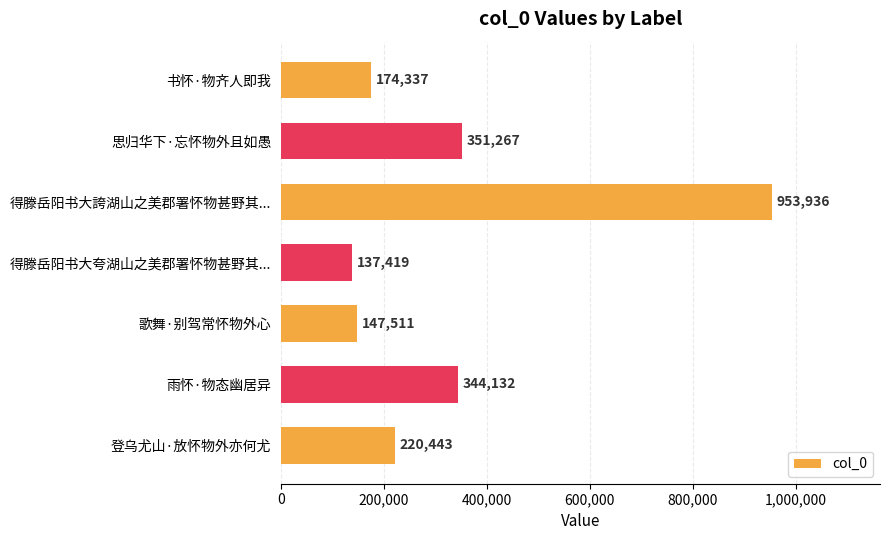

How many bars are there in total?

7